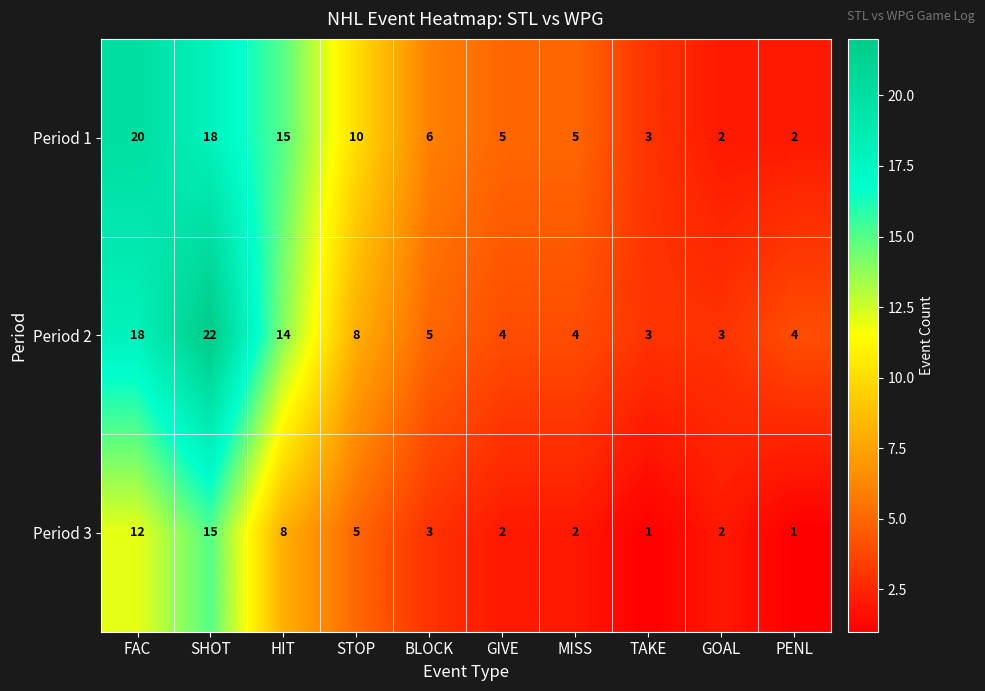

What is the average value of the Period 3 series?

5